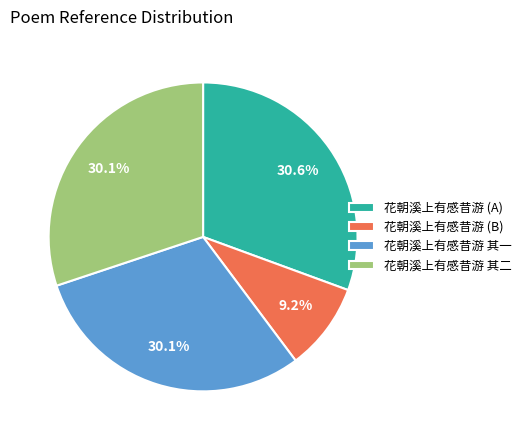

Approximately how many times larger is the value at 花朝溪上有感昔游 其二 compared to 花朝溪上有感昔游 其一?

1.0